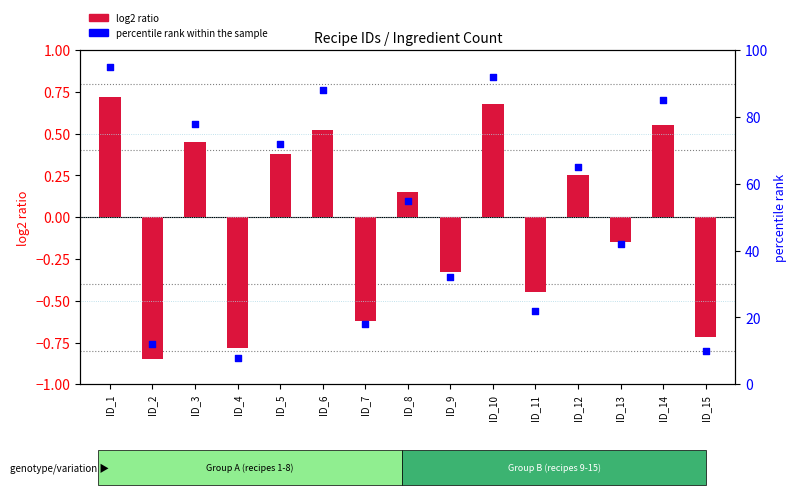

Which series has the largest total across all categories?

percentile rank within the sample